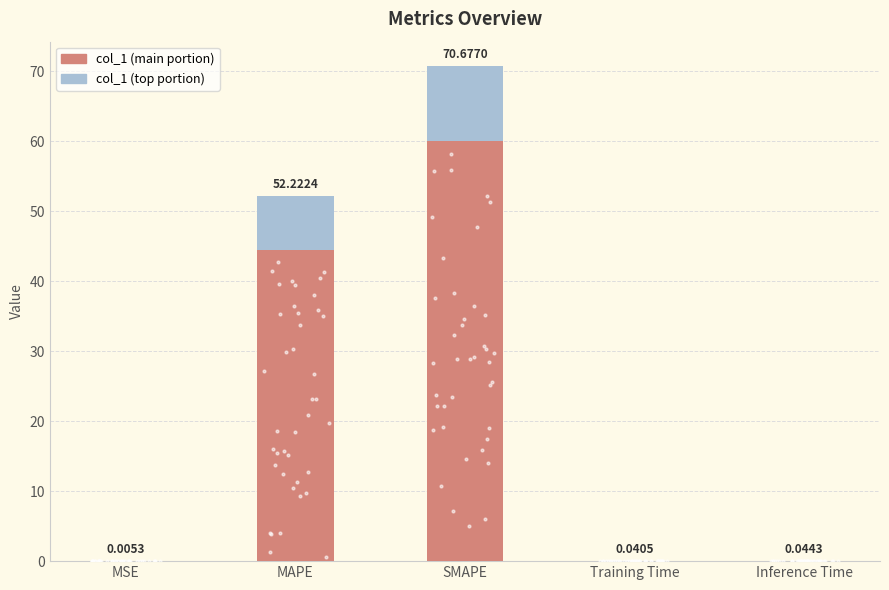

Which series contains the lowest Y value?

col_1 (top)